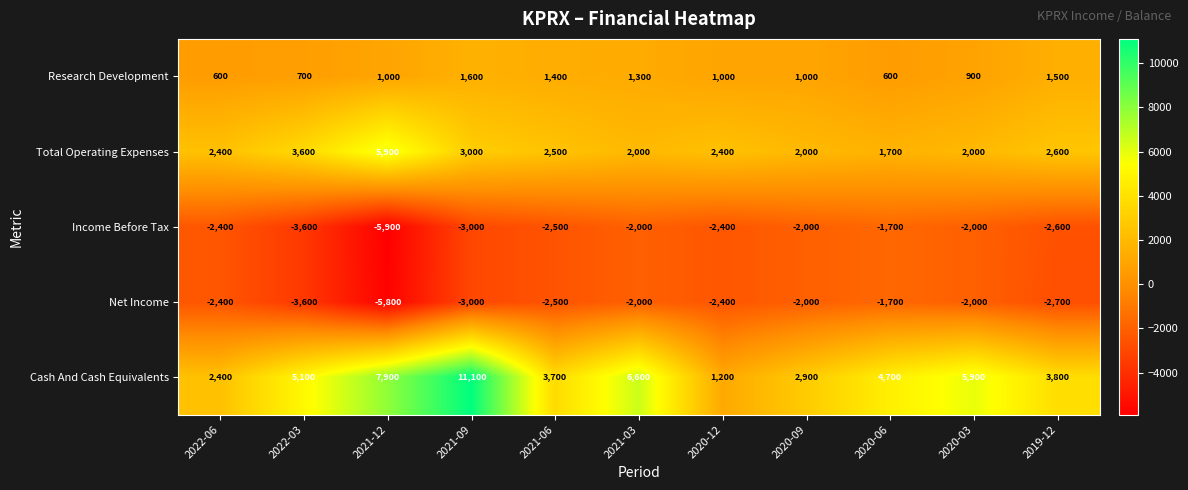

The value of Total Operating Expenses at 2022-03 is 3600. True or false?

True